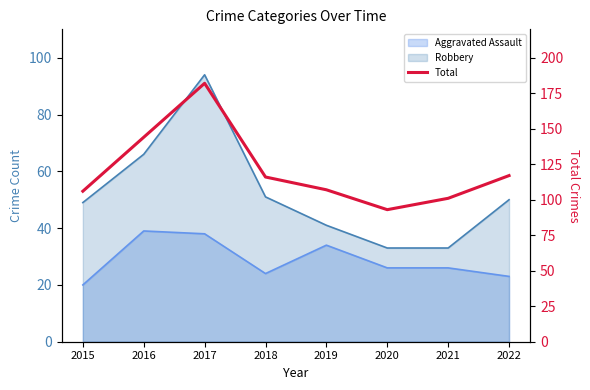

The value at 2017 is 182. True or false?

True